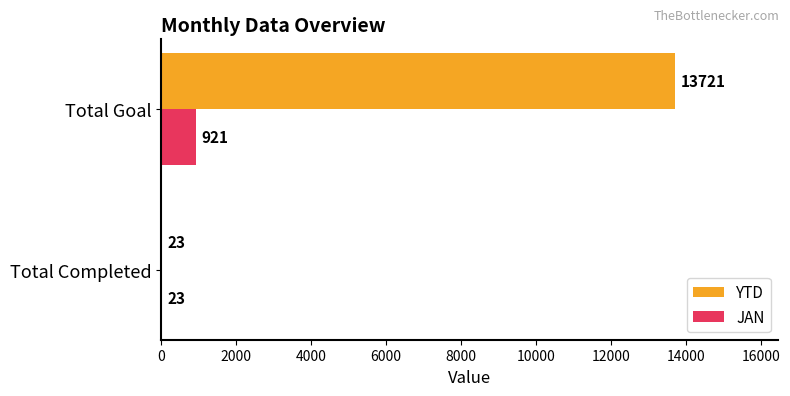

What is the average value of the JAN series?

472